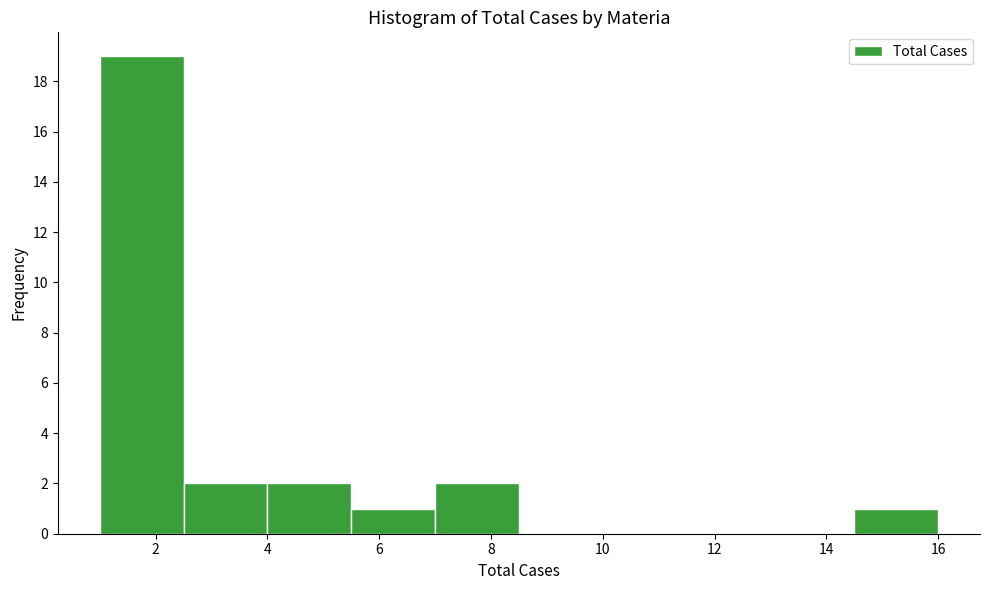

What is the height of the bar covering 5.5 to 7.0 on the x-axis? Neither the bar edges nor the heights are printed on the chart, so give them approximately, as read against the axes.

1